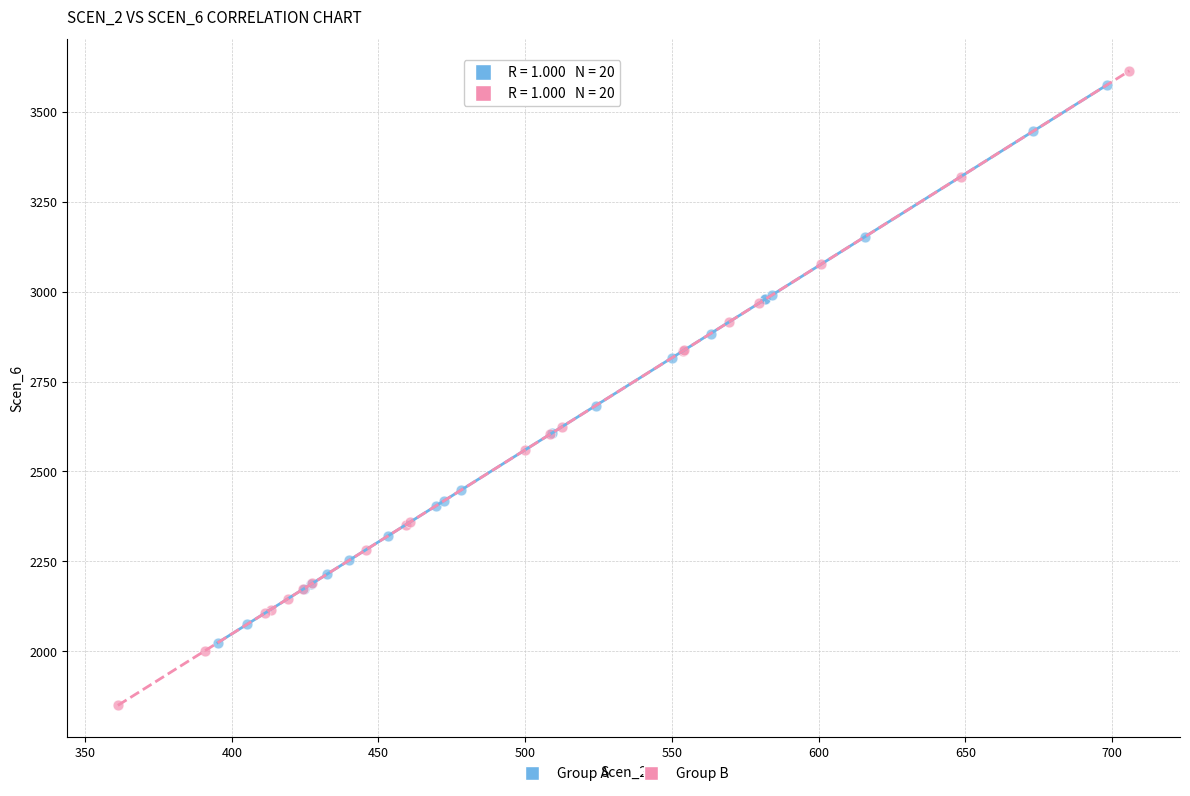

Which series has the widest spread of Y values?

Group B